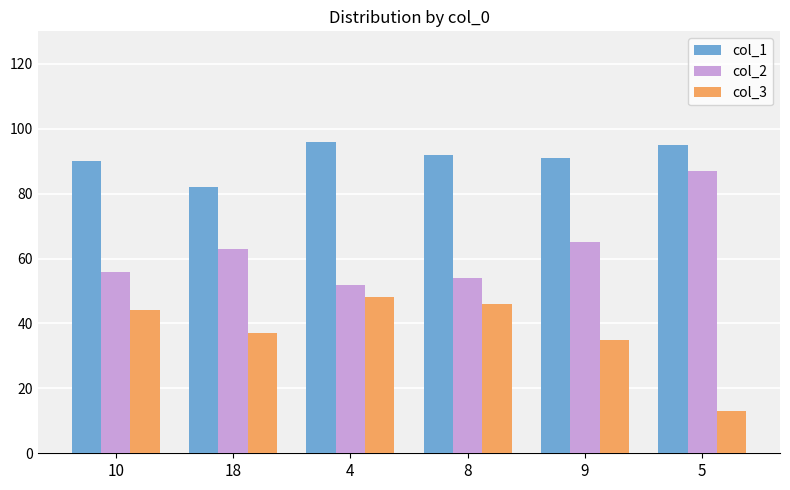

Where does the col_1 series first go above 92?

4